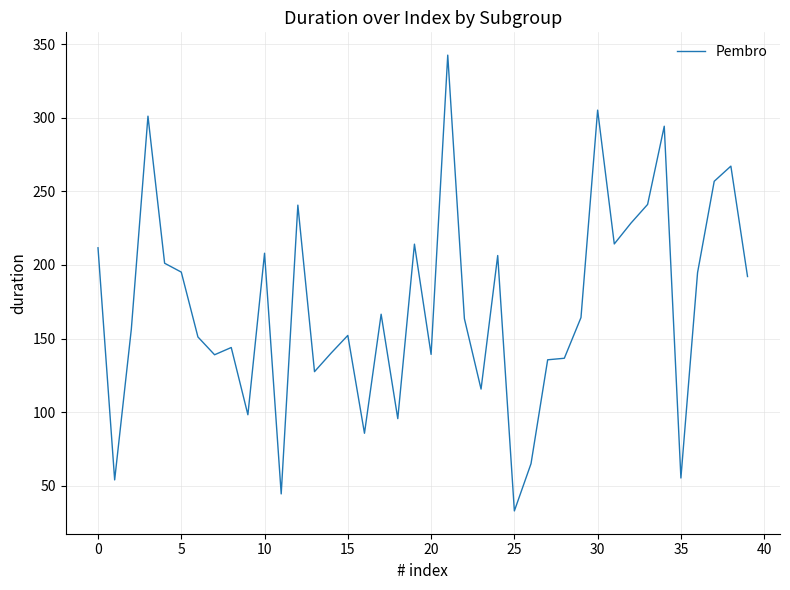

What is the minimum value shown in the chart?

32.9